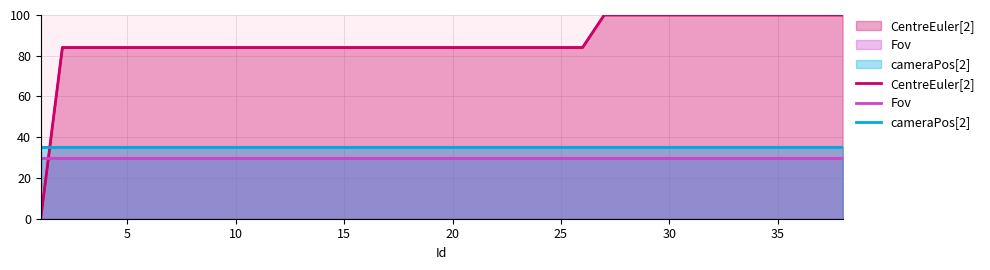

Rank the series by their maximum value, from highest to lowest.

CentreEuler[2], cameraPos[2], Fov